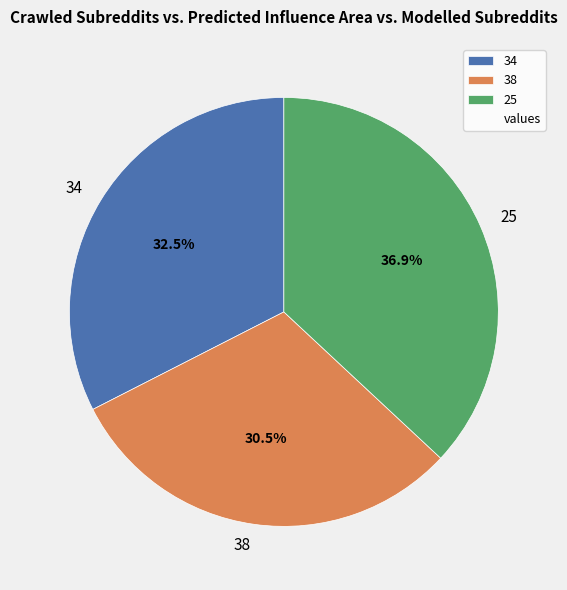

To the nearest percent, what is the average slice percentage?

33%